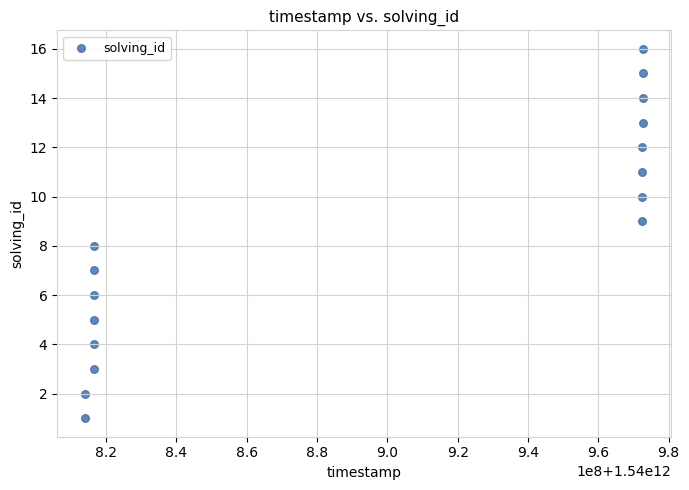

What is the range of Y values (max minus min)?

15